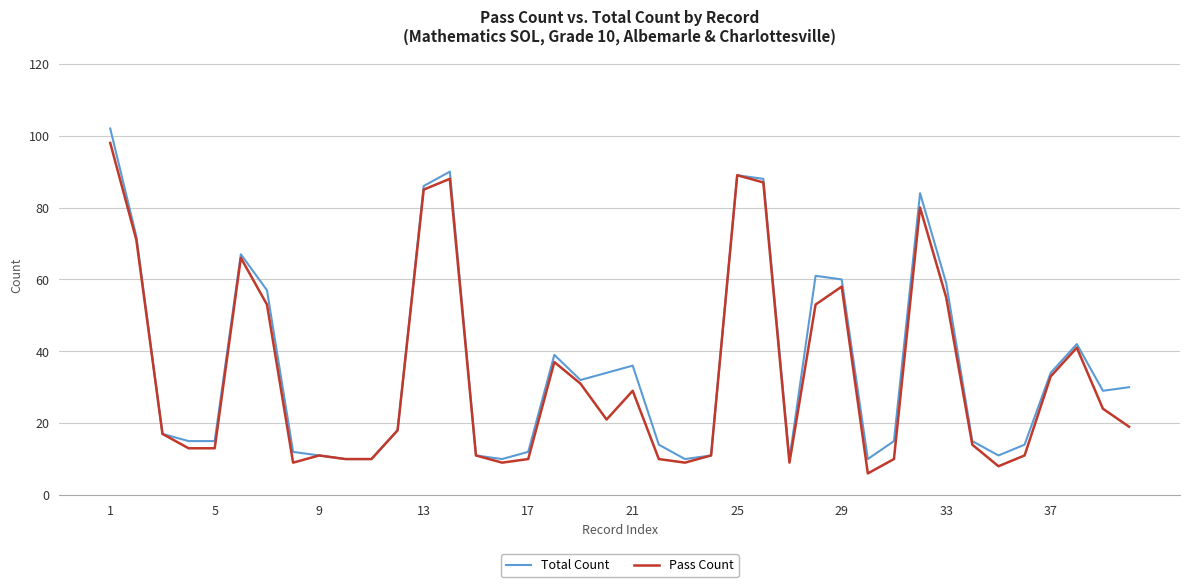

What is the difference between the second highest and second lowest values in the Total Count series?

80